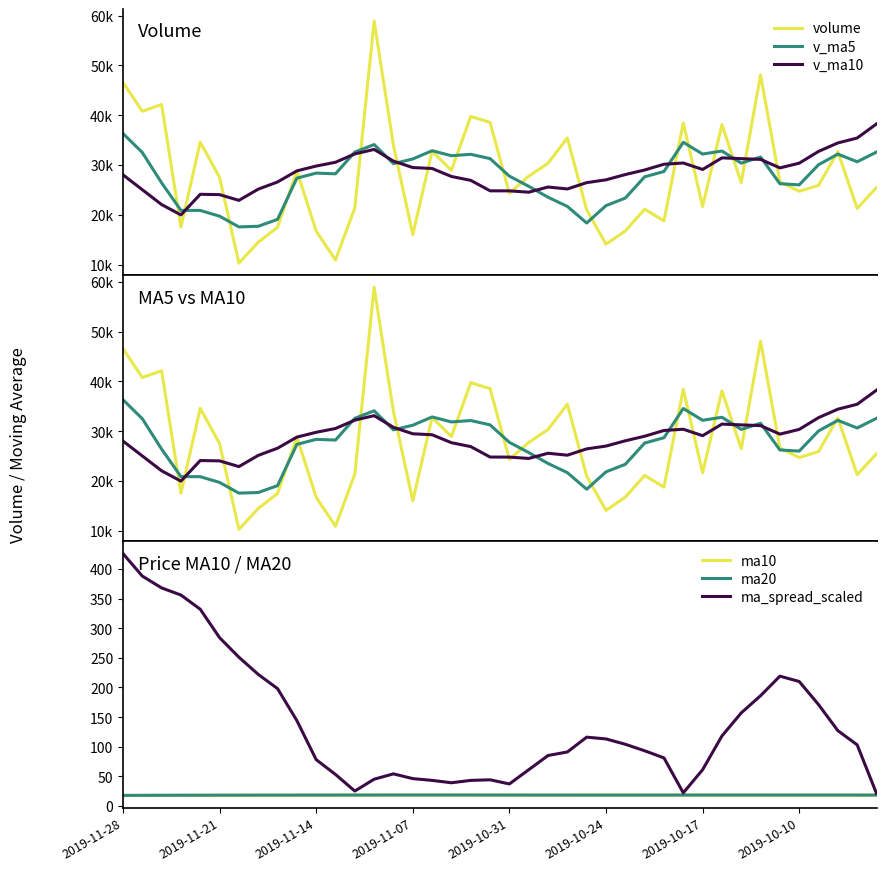

What is the spread (max minus min) of values at 2019-11-28?

46555.2